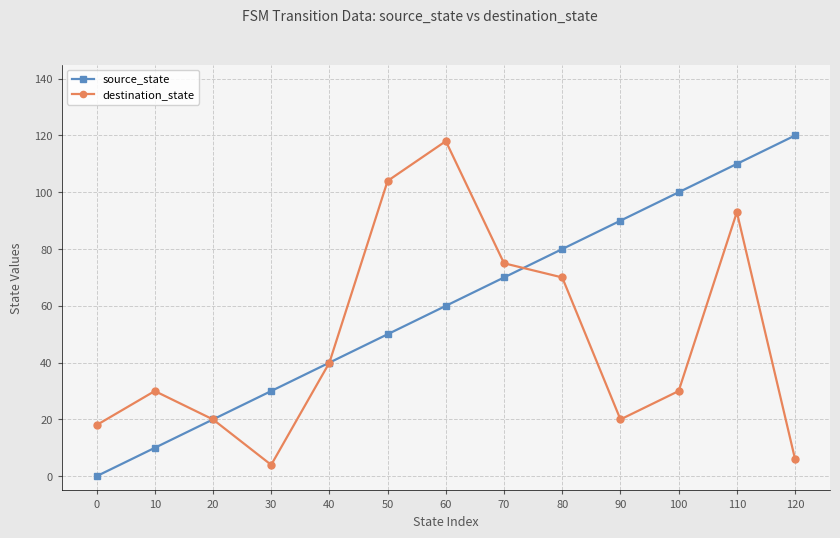

What is the average value of the destination_state series?

48